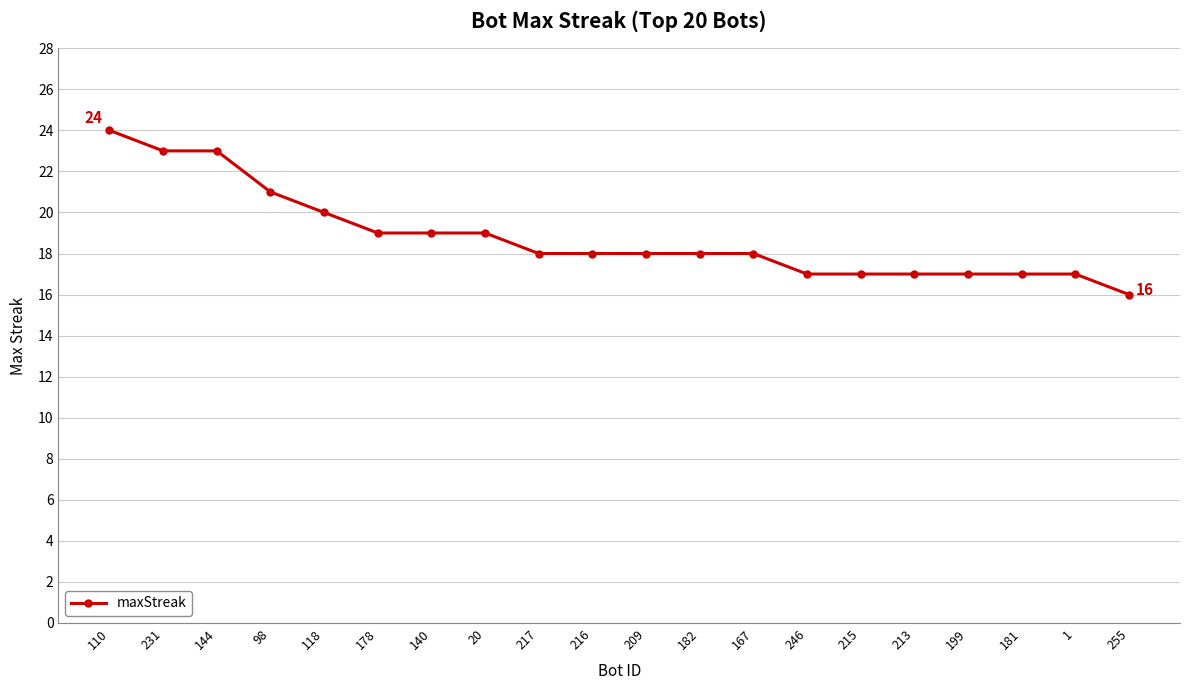

Between 213 and 118, which is larger?

118